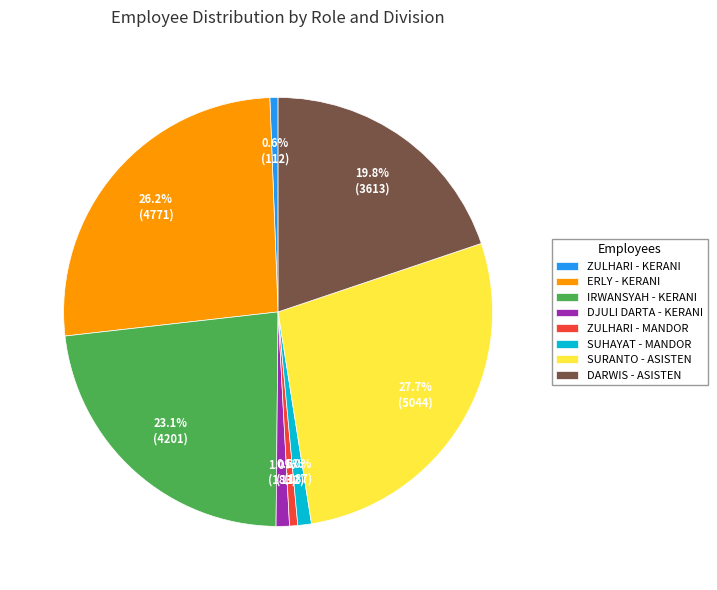

Does SUHAYAT - MANDOR account for over 50% of the chart?

No